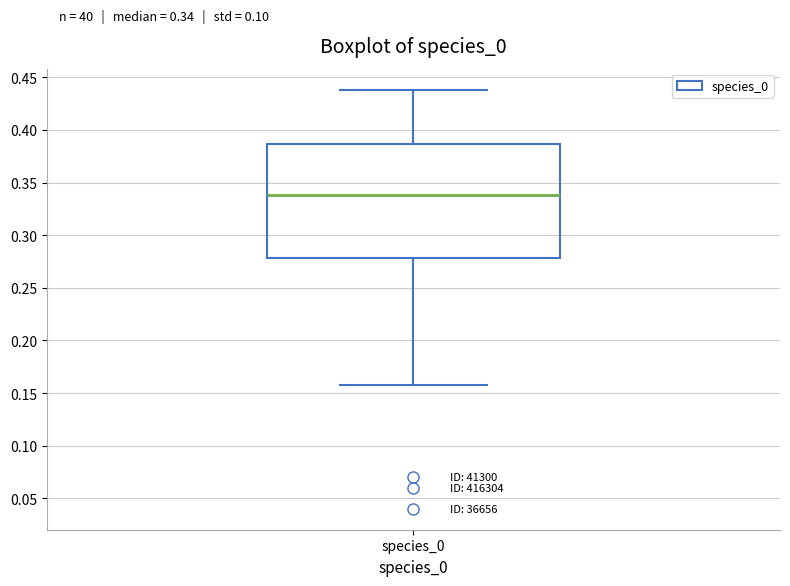

Read this box plot against the y-axis: the position of the median line, the range covered by the box, and the ends of both whiskers. The values are not printed on the chart, so give them approximately, as read against the axis.

median 0.340, box 0.280 to 0.385, whiskers 0.160 to 0.440